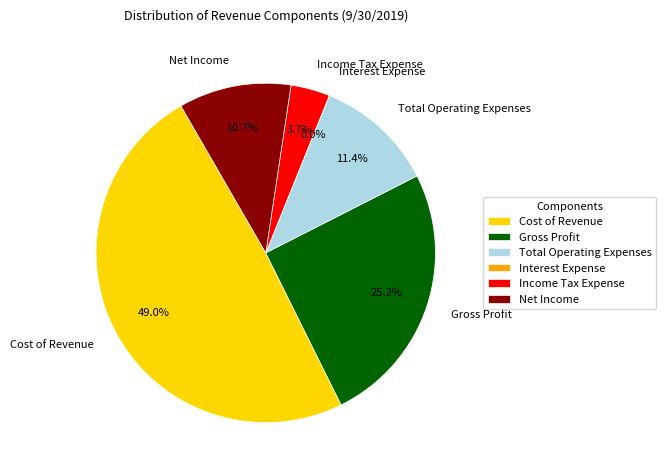

What percentage is the Income Tax Expense slice, to the nearest percent?

4%